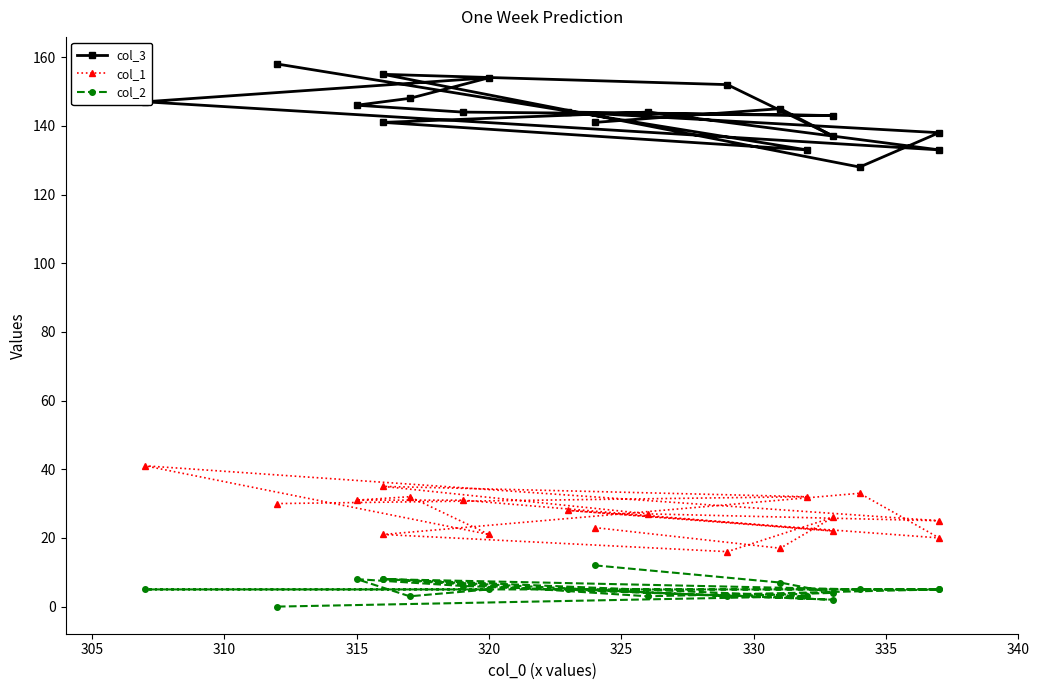

Reading left to right, list all the values displayed in this chart.

col_3: 141	145	137	152	155	128	138	144	143	144	146	148	154	147	133	144	141	133	158
col_1: 23	17	26	16	21	33	20	28	22	31	31	32	21	41	25	27	35	32	30
col_2: 12	7	4	3	8	5	5	5	2	6	8	3	5	5	5	3	8	3	0